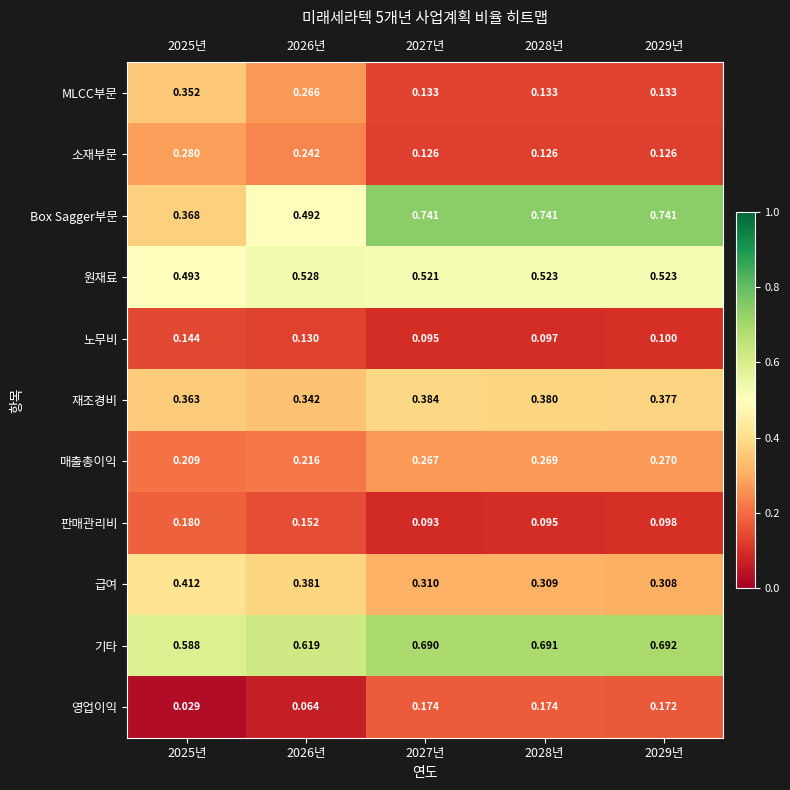

Between 2026년 and 2028년, which series saw the biggest shift?

Box Sagger부문